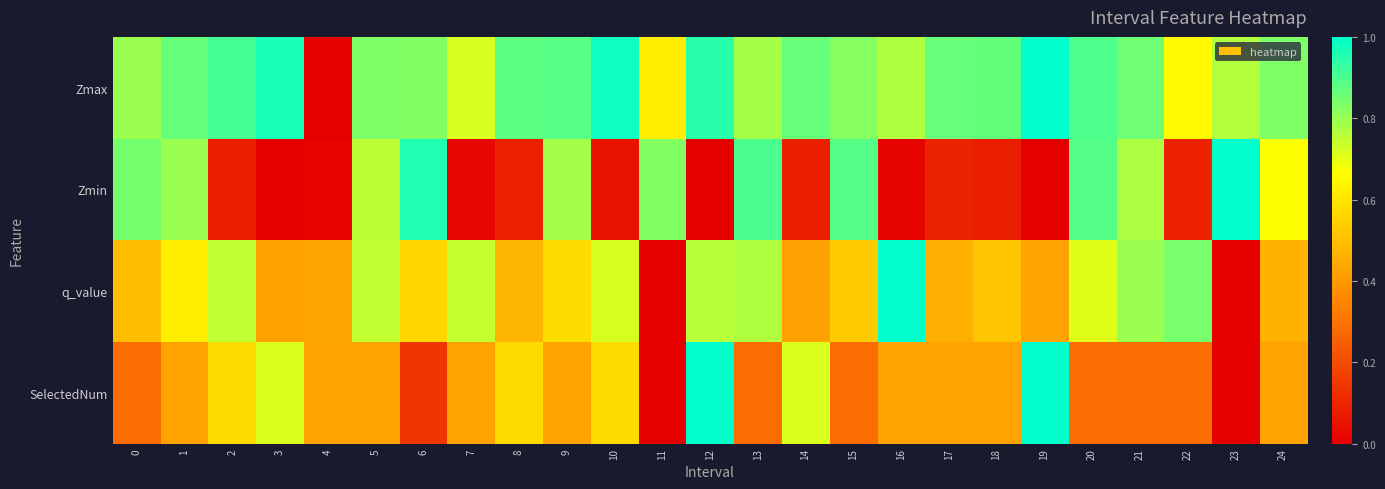

At which category is the sum across all series the highest?

20